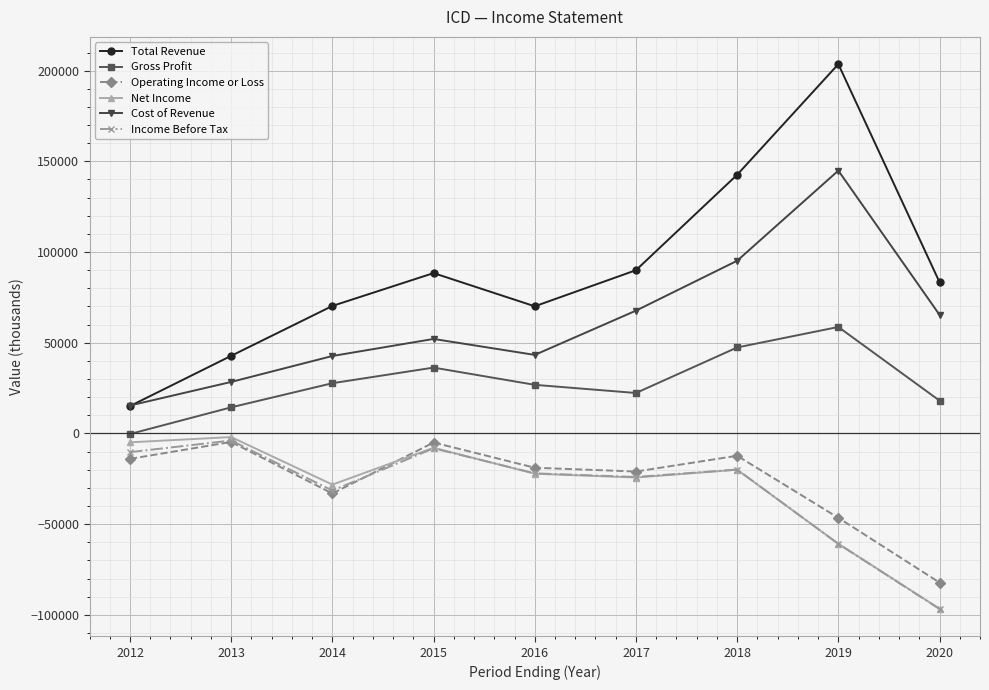

Which label corresponds to the smallest value in the chart?

2020